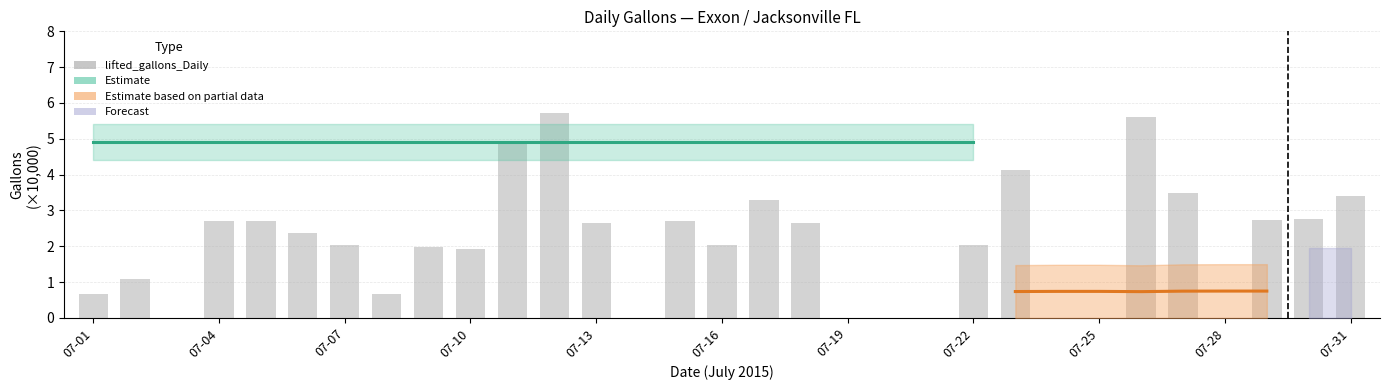

What is the maximum value shown in the chart?

5.7